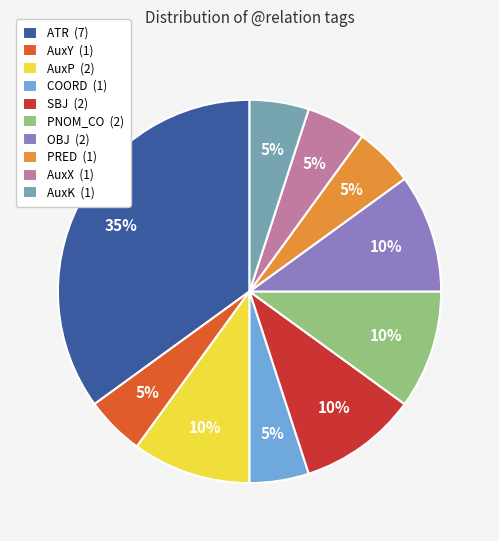

Count the number of slices in the pie.

10